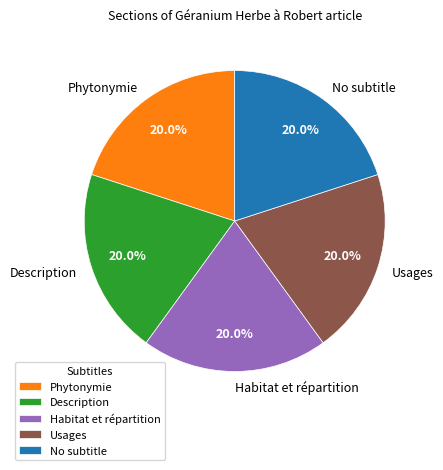

Does any single category account for the majority?

No